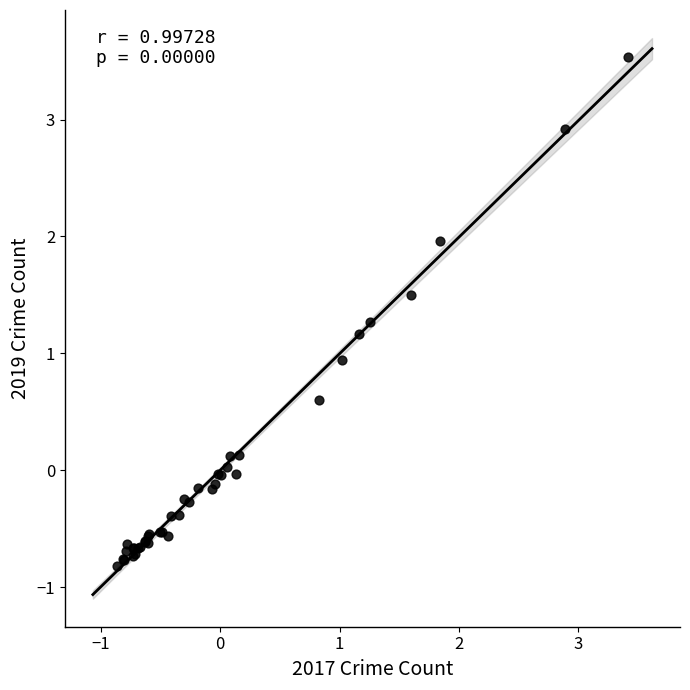

What Y value in the scatter plot is closest to 1?

0.9